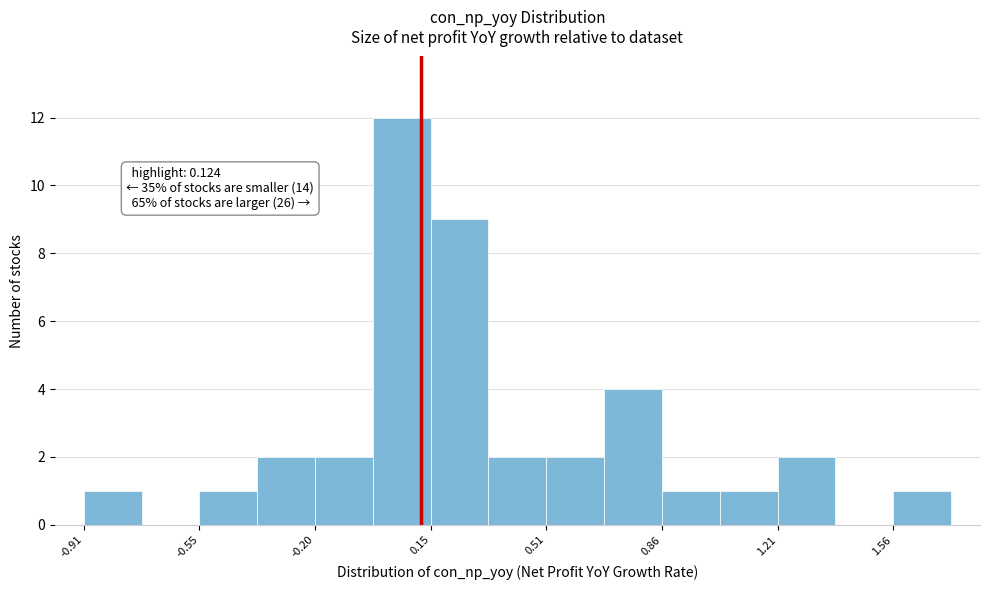

Read against the x-axis, roughly where is the centre of the tallest bar?

0.05